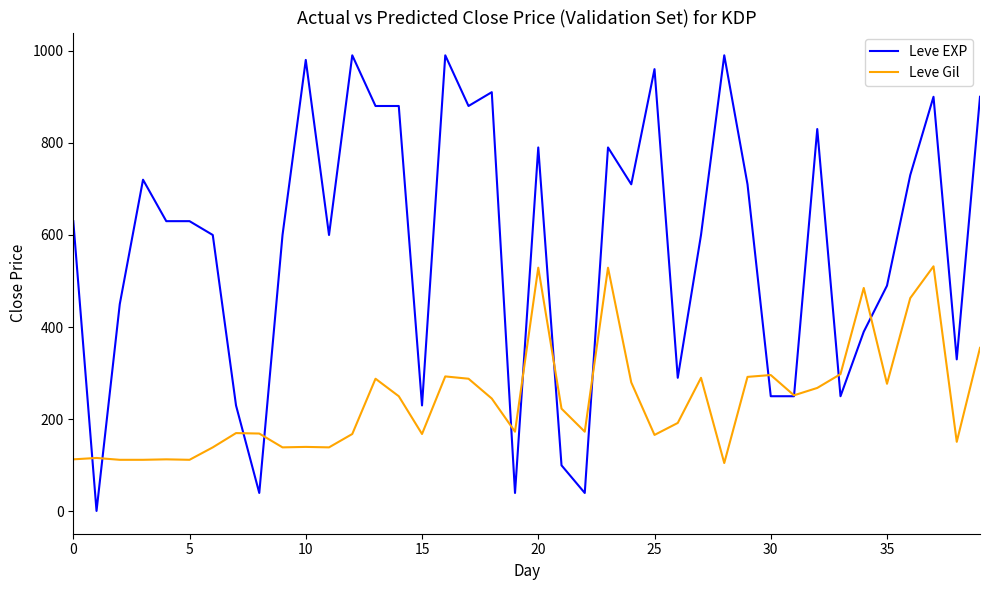

True or false: Leve Gil has more than 0 interior local peaks.

True